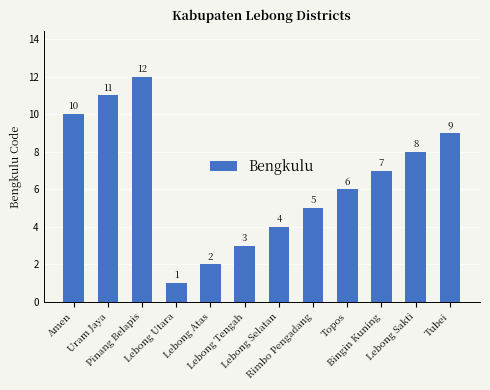

Between Lebong Atas and Bingin Kuning, which is larger?

Bingin Kuning